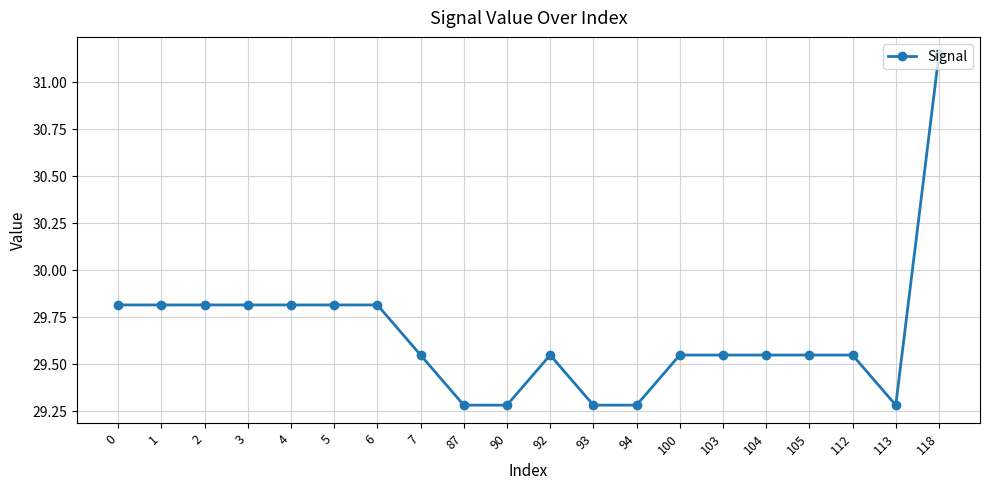

What is the ratio of the value at 4 to the value at 104?

1.0